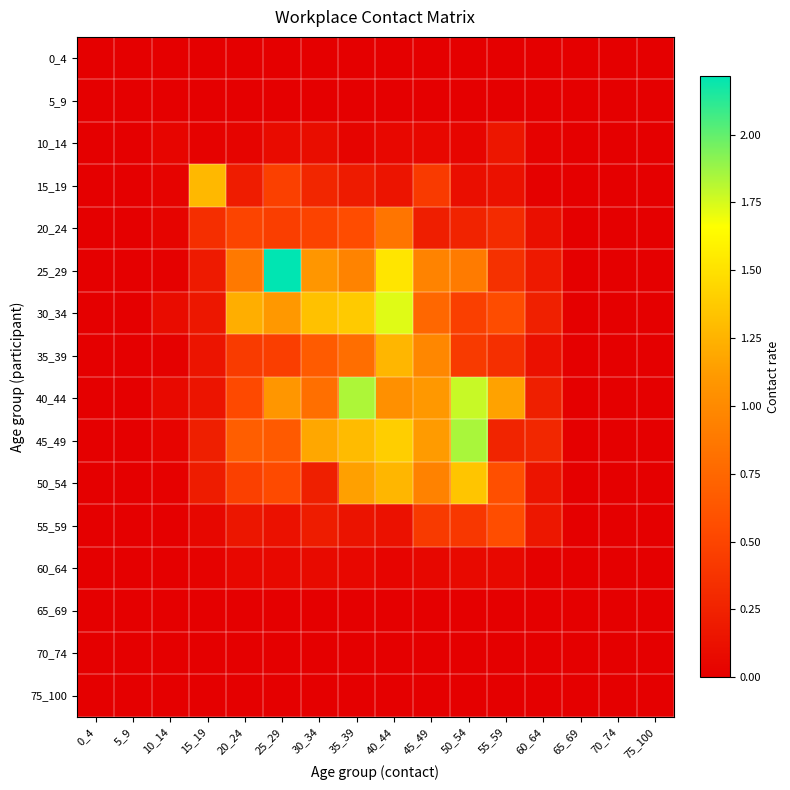

Reading left to right, extract all data points from this chart.

0_4: 0_4=0.0	5_9=0.0	10_14=0.0	15_19=0.0	20_24=0.0	25_29=0.0	30_34=0.0	35_39=0.0	40_44=0.0	45_49=0.0	50_54=0.0	55_59=0.0	60_64=0.0	65_69=0.0	70_74=0.0	75_100=0.0
5_9: 0_4=0.0	5_9=0.0	10_14=0.0	15_19=0.0	20_24=0.0	25_29=0.0	30_34=0.0	35_39=0.0	40_44=0.0	45_49=0.0	50_54=0.0	55_59=0.0	60_64=0.0	65_69=0.0	70_74=0.0	75_100=0.0
10_14: 0_4=0.0	5_9=0.0	10_14=0.0	15_19=0.0	20_24=0.0	25_29=0.1	30_34=0.1	35_39=0.0	40_44=0.1	45_49=0.1	50_54=0.0	55_59=0.2	60_64=0.0	65_69=0.0	70_74=0.0	75_100=0.0
15_19: 0_4=0.0	5_9=0.0	10_14=0.0	15_19=1.3	20_24=0.2	25_29=0.5	30_34=0.3	35_39=0.2	40_44=0.1	45_49=0.4	50_54=0.1	55_59=0.1	60_64=0.0	65_69=0.0	70_74=0.0	75_100=0.0
20_24: 0_4=0.0	5_9=0.0	10_14=0.0	15_19=0.3	20_24=0.5	25_29=0.5	30_34=0.5	35_39=0.6	40_44=0.8	45_49=0.2	50_54=0.3	55_59=0.3	60_64=0.1	65_69=0.0	70_74=0.0	75_100=0.0
25_29: 0_4=0.0	5_9=0.0	10_14=0.0	15_19=0.2	20_24=0.9	25_29=2.2	30_34=1.1	35_39=1.0	40_44=1.5	45_49=1.0	50_54=0.9	55_59=0.4	60_64=0.2	65_69=0.0	70_74=0.0	75_100=0.0
30_34: 0_4=0.0	5_9=0.0	10_14=0.1	15_19=0.2	20_24=1.2	25_29=1.1	30_34=1.3	35_39=1.4	40_44=1.7	45_49=0.7	50_54=0.5	55_59=0.6	60_64=0.2	65_69=0.0	70_74=0.0	75_100=0.0
35_39: 0_4=0.0	5_9=0.0	10_14=0.0	15_19=0.2	20_24=0.4	25_29=0.5	30_34=0.7	35_39=0.8	40_44=1.3	45_49=1.0	50_54=0.4	55_59=0.3	60_64=0.1	65_69=0.0	70_74=0.0	75_100=0.0
40_44: 0_4=0.0	5_9=0.0	10_14=0.1	15_19=0.2	20_24=0.5	25_29=1.1	30_34=0.8	35_39=1.8	40_44=1.0	45_49=1.1	50_54=1.8	55_59=1.2	60_64=0.2	65_69=0.0	70_74=0.0	75_100=0.0
45_49: 0_4=0.0	5_9=0.0	10_14=0.0	15_19=0.2	20_24=0.7	25_29=0.7	30_34=1.2	35_39=1.3	40_44=1.4	45_49=1.1	50_54=1.8	55_59=0.3	60_64=0.3	65_69=0.0	70_74=0.0	75_100=0.0
50_54: 0_4=0.0	5_9=0.0	10_14=0.0	15_19=0.2	20_24=0.5	25_29=0.5	30_34=0.2	35_39=1.1	40_44=1.3	45_49=0.9	50_54=1.3	55_59=0.6	60_64=0.2	65_69=0.0	70_74=0.0	75_100=0.0
55_59: 0_4=0.0	5_9=0.0	10_14=0.0	15_19=0.1	20_24=0.2	25_29=0.1	30_34=0.2	35_39=0.1	40_44=0.1	45_49=0.4	50_54=0.4	55_59=0.6	60_64=0.2	65_69=0.0	70_74=0.0	75_100=0.0
60_64: 0_4=0.0	5_9=0.0	10_14=0.0	15_19=0.0	20_24=0.1	25_29=0.1	30_34=0.1	35_39=0.1	40_44=0.0	45_49=0.1	50_54=0.1	55_59=0.1	60_64=0.0	65_69=0.0	70_74=0.0	75_100=0.0
65_69: 0_4=0.0	5_9=0.0	10_14=0.0	15_19=0.0	20_24=0.0	25_29=0.0	30_34=0.0	35_39=0.0	40_44=0.0	45_49=0.0	50_54=0.0	55_59=0.0	60_64=0.0	65_69=0.0	70_74=0.0	75_100=0.0
70_74: 0_4=0.0	5_9=0.0	10_14=0.0	15_19=0.0	20_24=0.0	25_29=0.0	30_34=0.0	35_39=0.0	40_44=0.0	45_49=0.0	50_54=0.0	55_59=0.0	60_64=0.0	65_69=0.0	70_74=0.0	75_100=0.0
75_100: 0_4=0.0	5_9=0.0	10_14=0.0	15_19=0.0	20_24=0.0	25_29=0.0	30_34=0.0	35_39=0.0	40_44=0.0	45_49=0.0	50_54=0.0	55_59=0.0	60_64=0.0	65_69=0.0	70_74=0.0	75_100=0.0